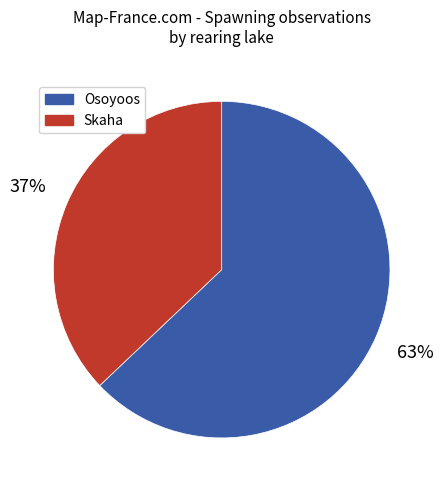

To the nearest percent, what is the combined percentage of Skaha and Osoyoos?

100%